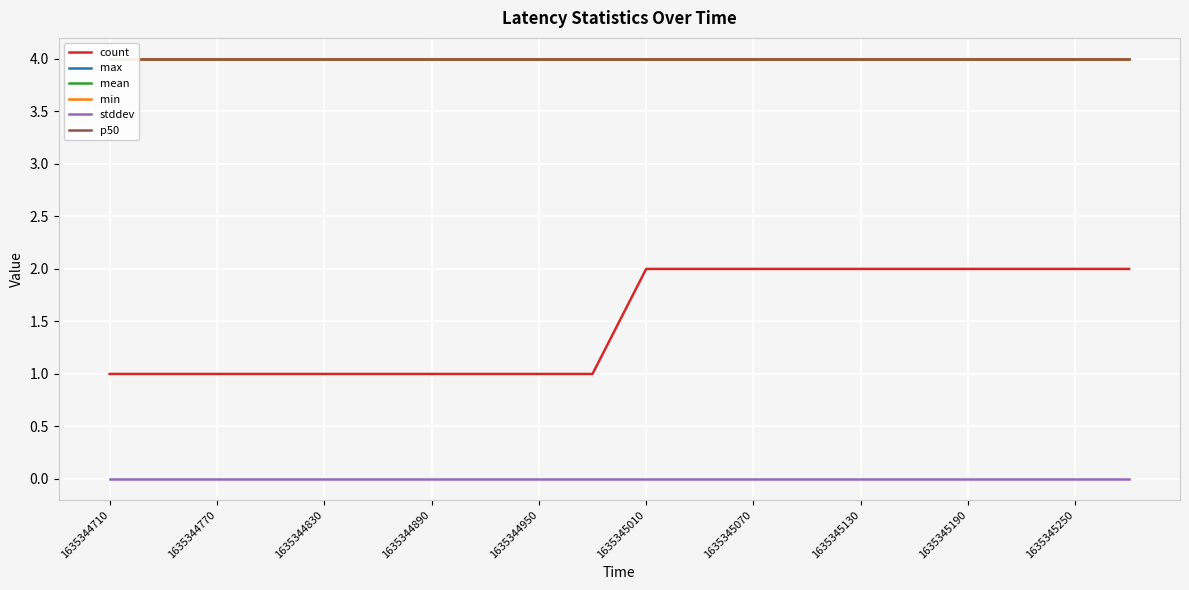

True or false: p50 and max intersect in this chart.

False